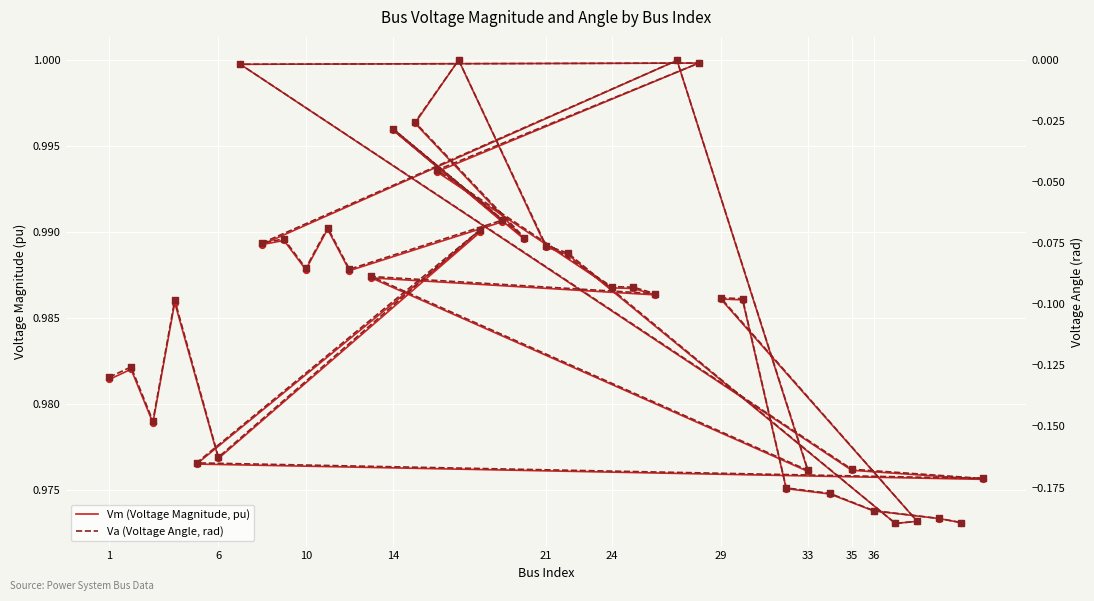

Which series reaches the minimum Y coordinate?

Va (Voltage Angle, rad)